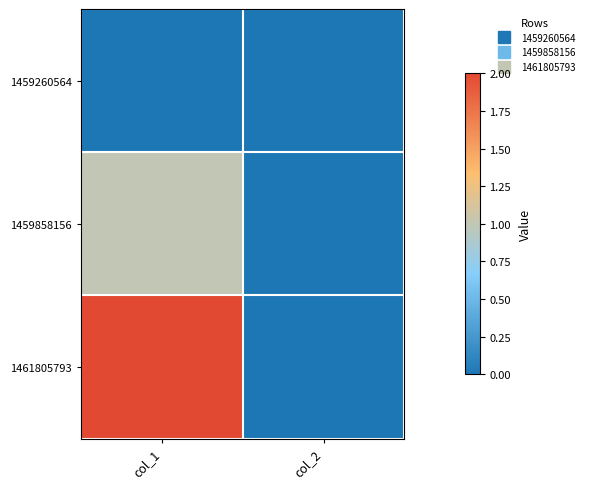

Reading left to right, transcribe all the data shown in this chart.

1459260564: col_1=0	col_2=0
1459858156: col_1=1	col_2=0
1461805793: col_1=2	col_2=0